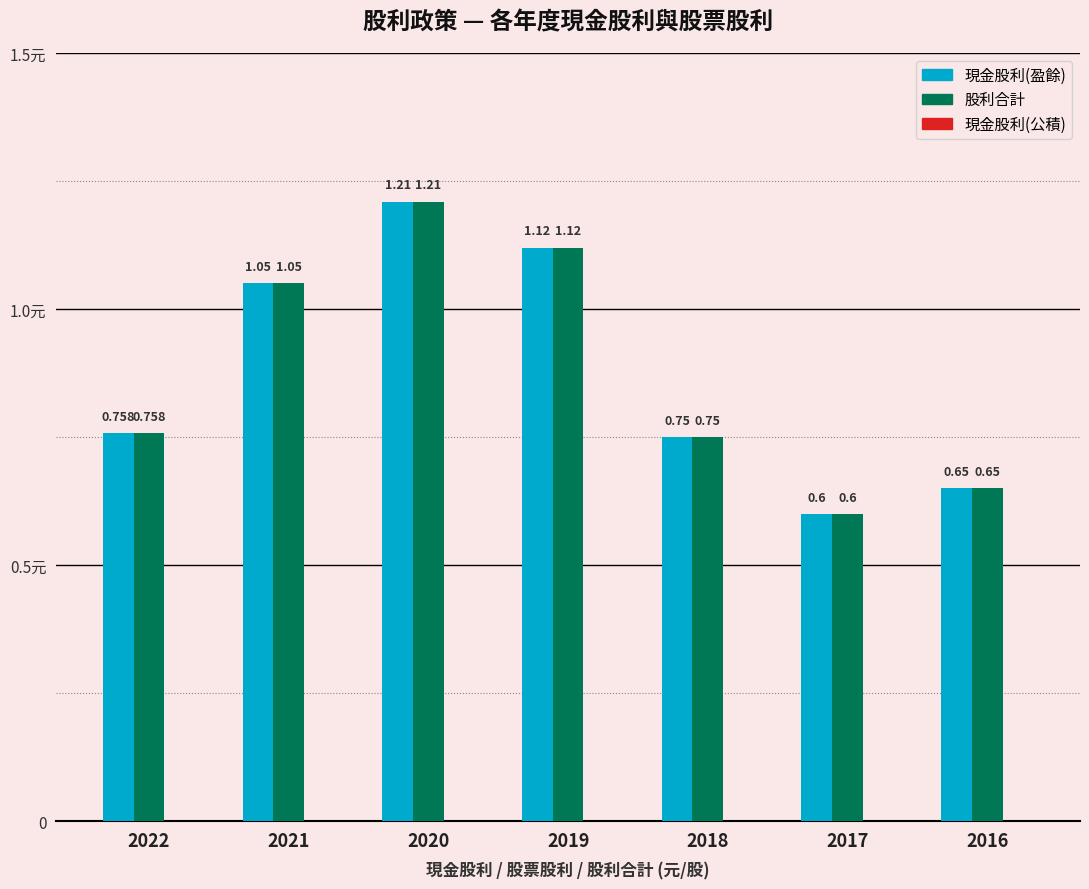

At which category is the sum across all series the highest?

2020